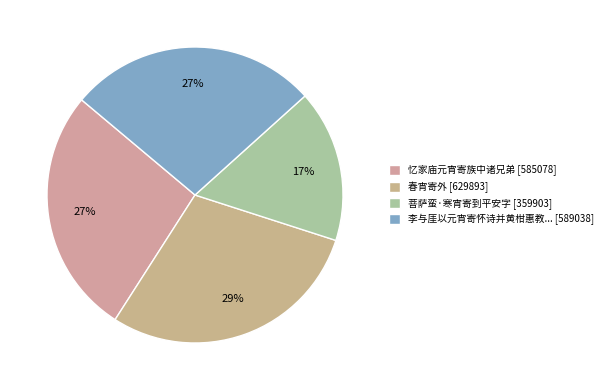

Rank the categories by value from lowest to highest.

菩萨蛮·寒宵寄到平安字, 忆家庙元宵寄族中诸兄弟, 李与厓以元宵寄怀诗并黄柑惠教答之, 春宵寄外